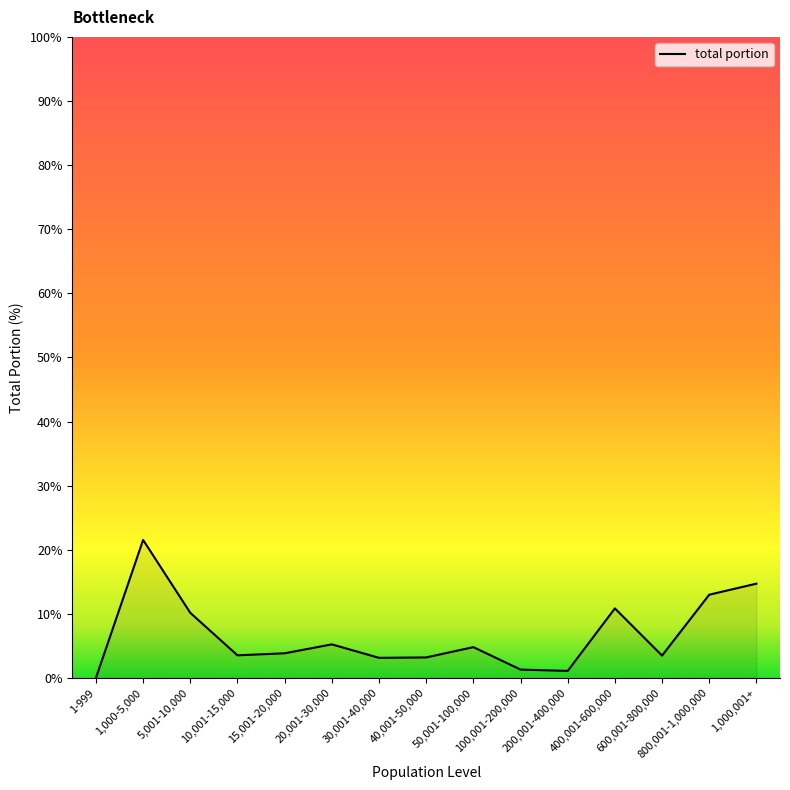

What is the change in value from 1,000-5,000 to 800,001-1,000,000?

-8.5